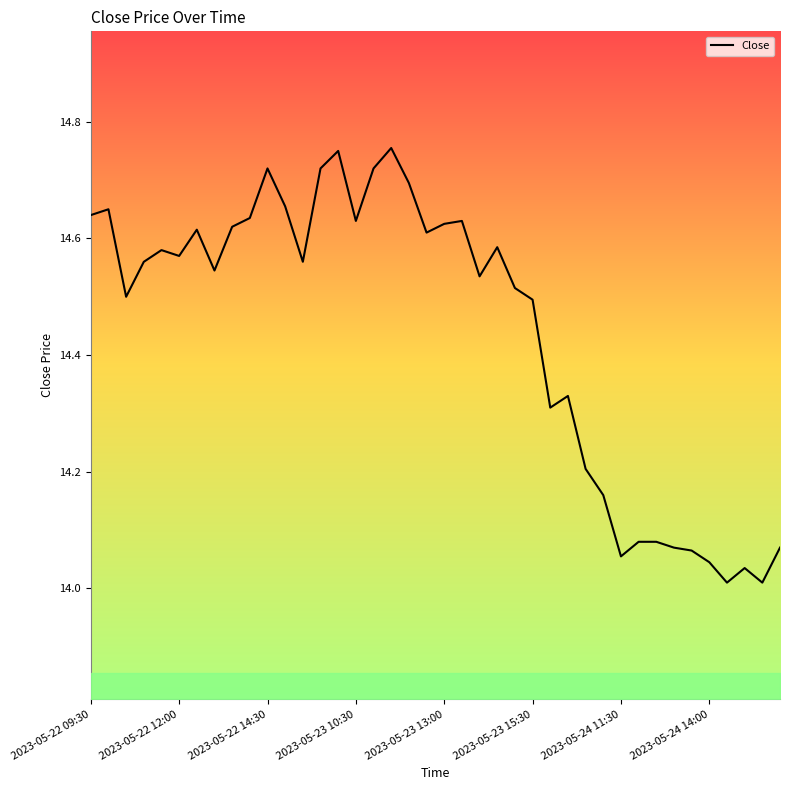

What is the difference between the maximum and minimum values?

0.7